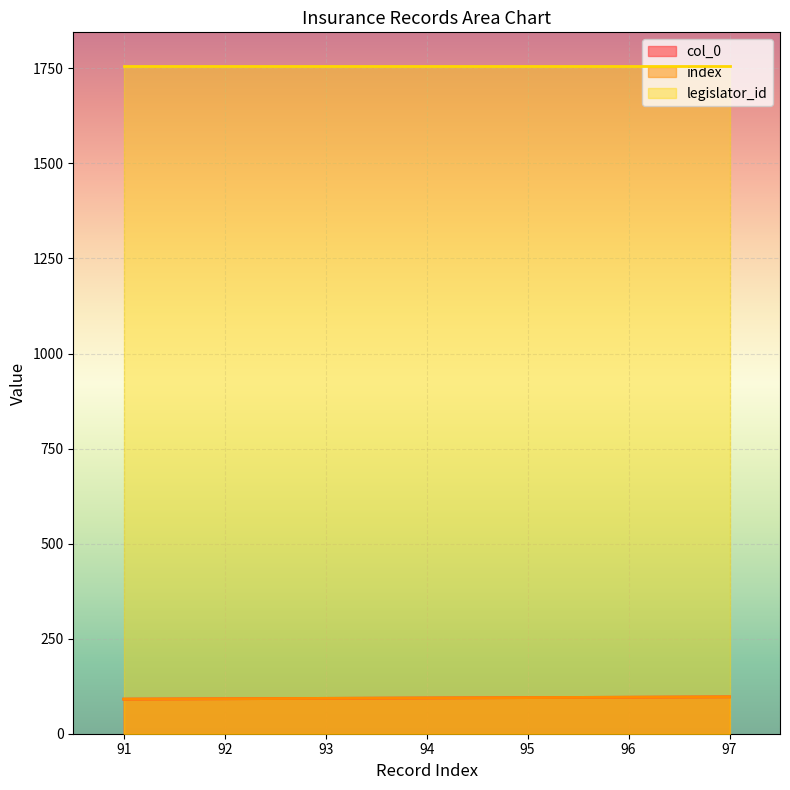

True or false: index and col_0 cross at least once.

False